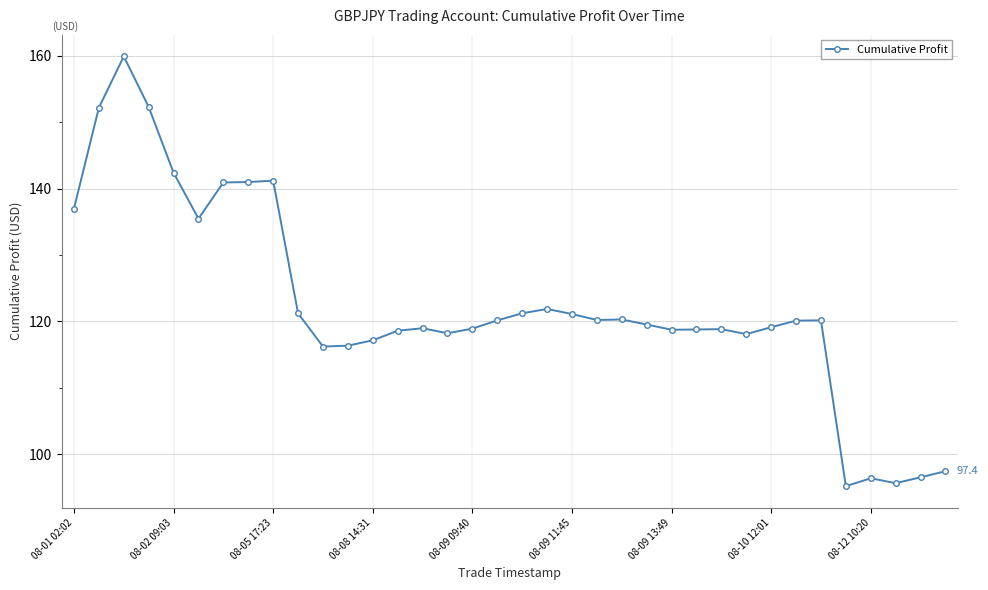

What is the smallest value displayed?

95.2